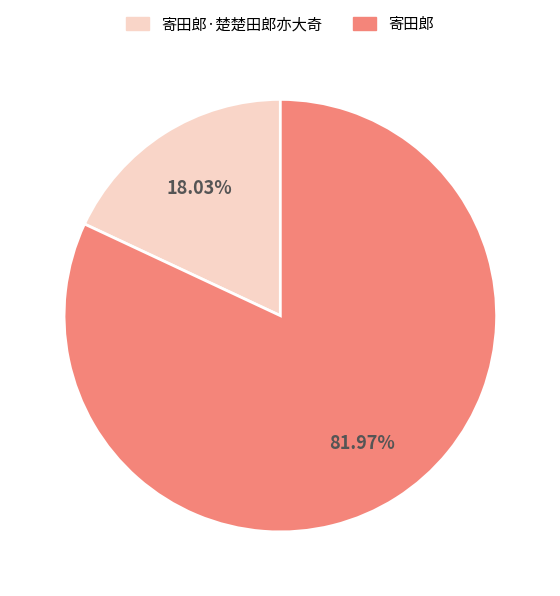

Which slice is the smallest?

寄田郎·楚楚田郎亦大奇